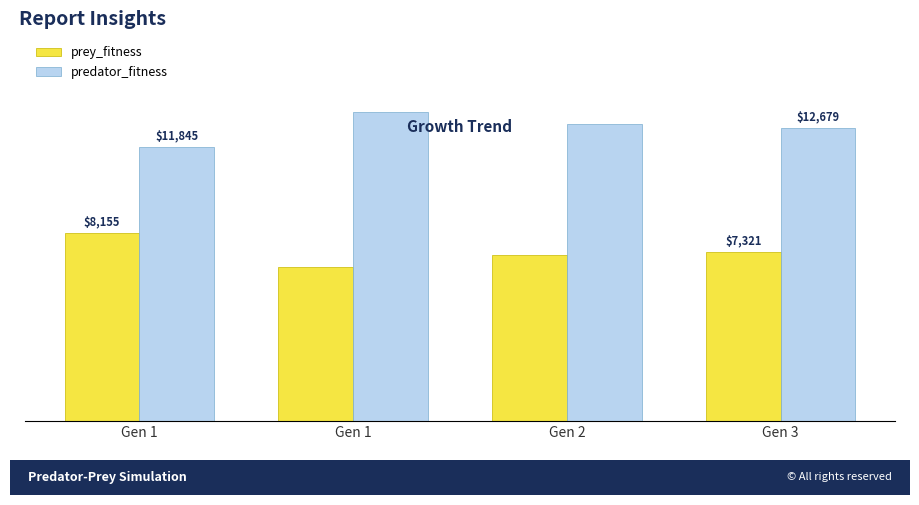

Does the chart contain stacked bars?

No